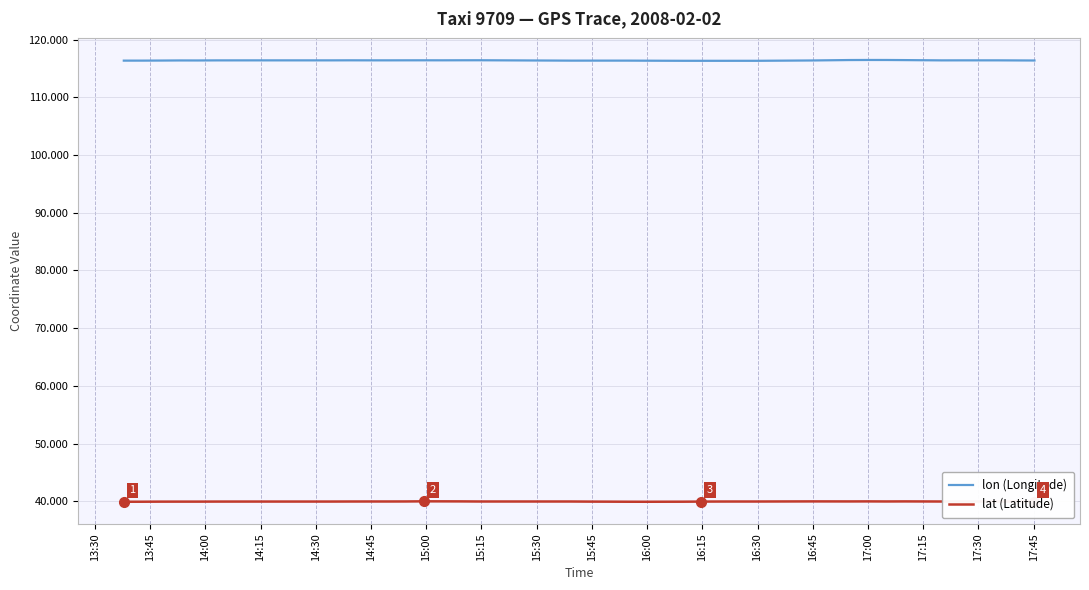

Reading left to right, what are all the values shown in this chart?

lon (Longitude): 116.3	116.3	116.4	116.4	116.4	116.4	116.4	116.4	116.4	116.4	116.4	116.4	116.4	116.4	116.4	116.4	116.4	116.4	116.3	116.3	116.3	116.3	116.3	116.3	116.3	116.3	116.3	116.3	116.3	116.3	116.4	116.4	116.5	116.5	116.4	116.4	116.4	116.4	116.4	116.4
lat (Latitude): 39.9	39.9	39.9	39.9	39.9	40.0	40.0	40.0	40.0	40.0	40.0	40.0	40.0	40.0	40.0	40.0	40.0	40.0	40.0	39.9	39.9	39.9	39.9	39.9	39.9	40.0	40.0	40.0	40.0	40.0	40.0	40.0	40.0	40.0	40.0	40.0	40.0	40.0	40.0	40.0